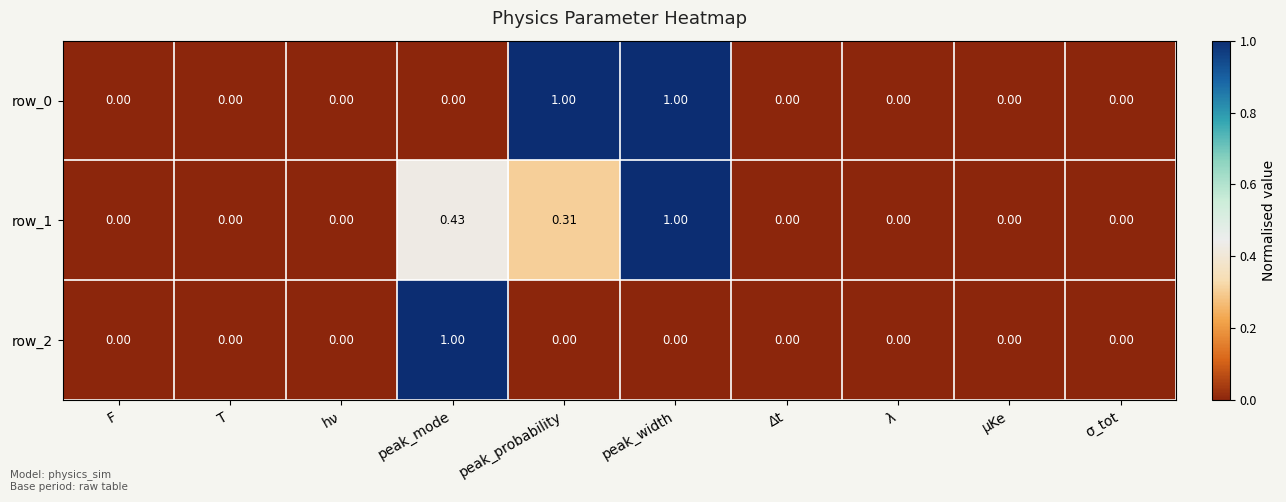

At which category is the sum across all series the highest?

peak_width